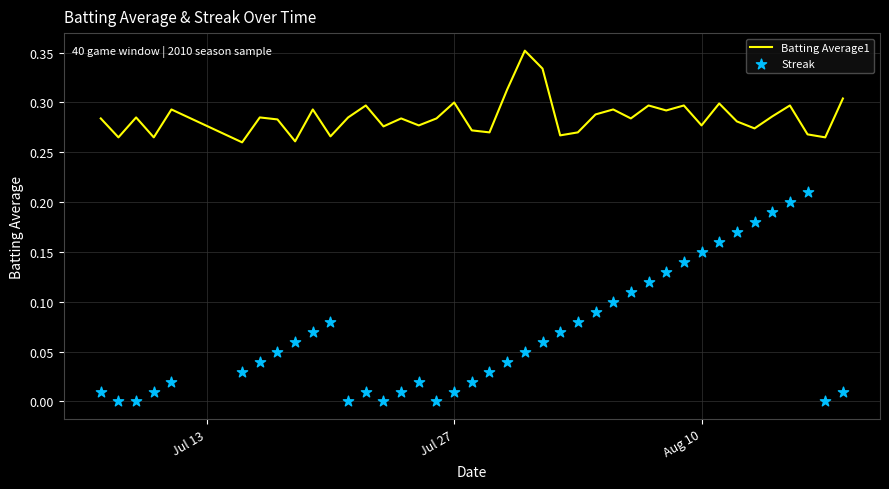

Which series has the largest total across all categories?

Batting Average1